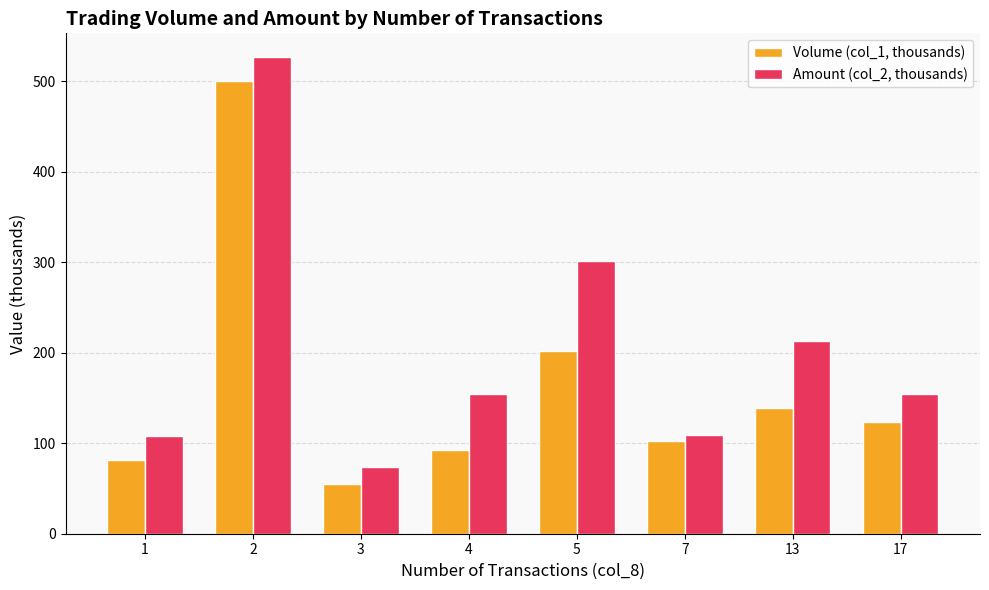

What is the average value of the Amount (col_2, thousands) series?

205.2